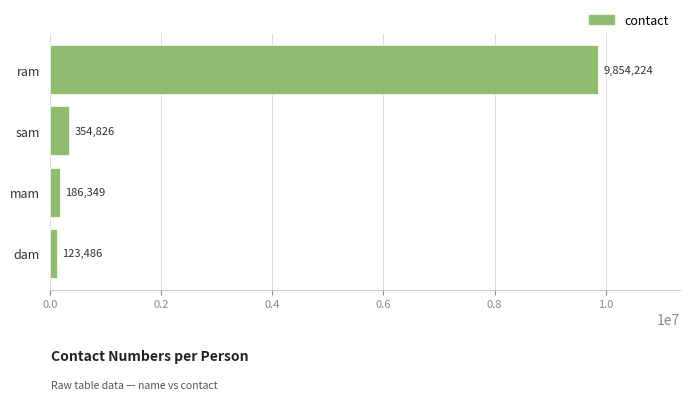

What is the difference between the maximum and minimum values?

9730738